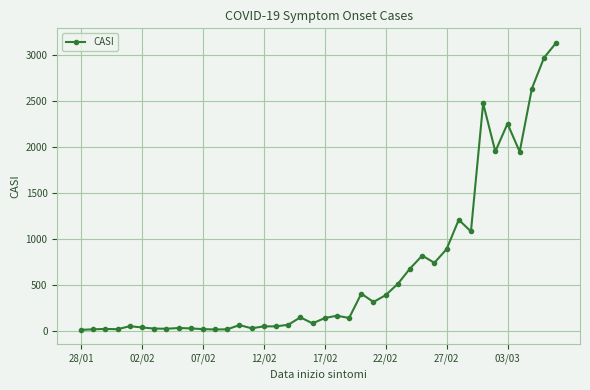

What is the difference between the maximum and second lowest values?

3116